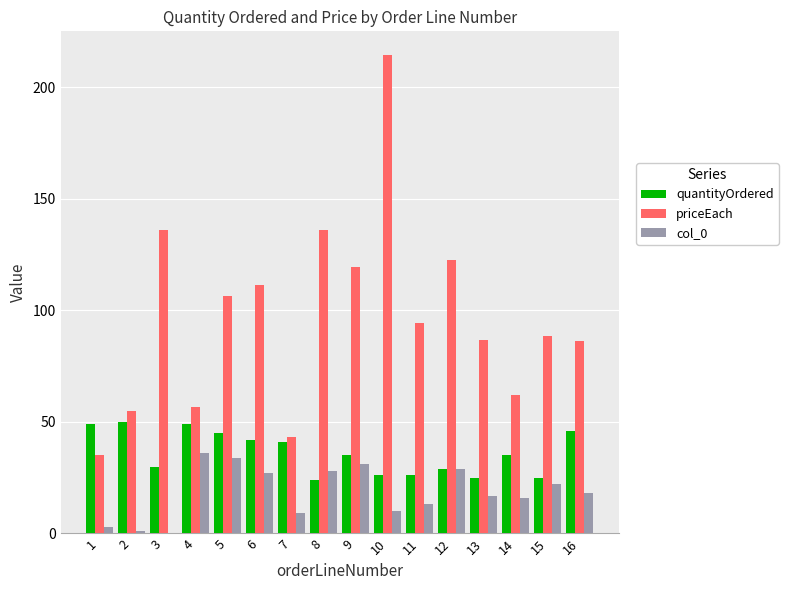

Count the number of categories in the chart.

16